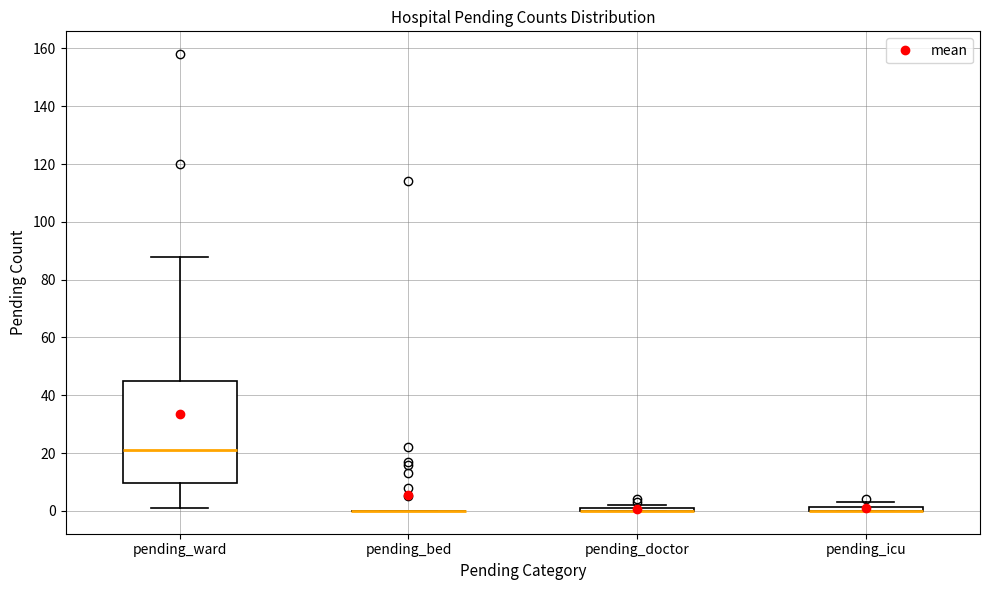

Comparing the boxes themselves (not the whiskers), which one is the tallest?

pending_ward